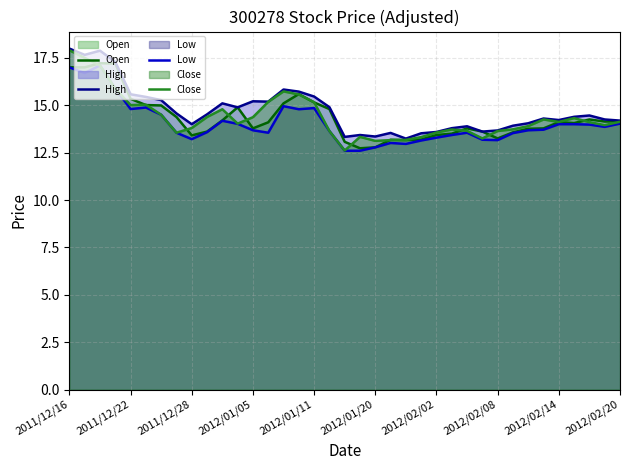

The Open series shows 14.1 at 33. True or false?

True